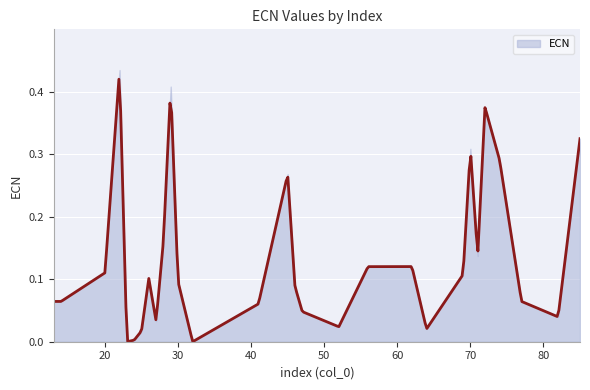

Is it true that the value at 29 is 0.5?

False